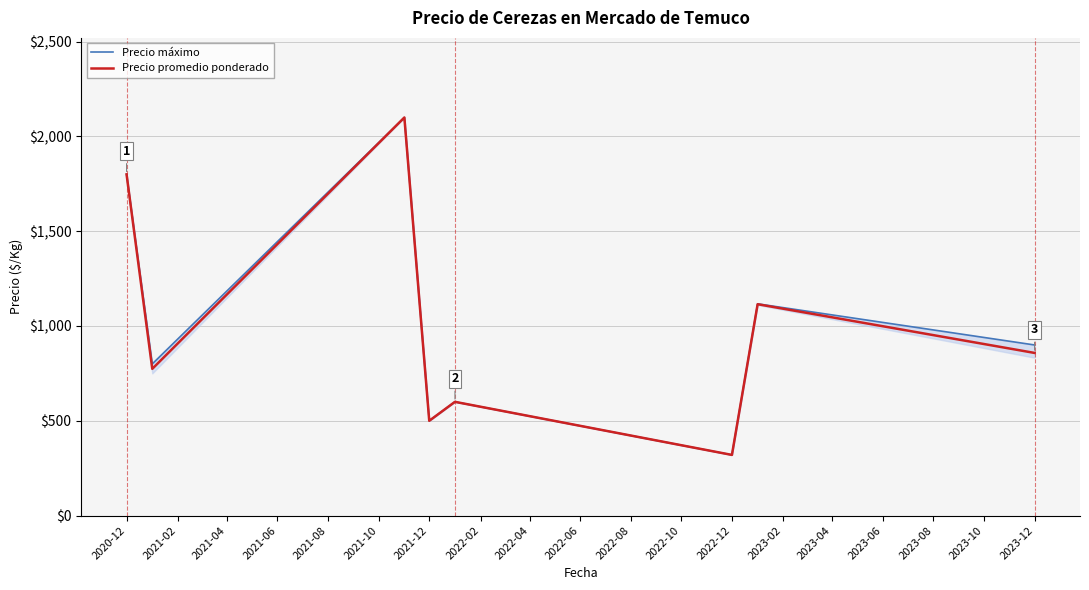

How many values in the Precio promedio ponderado series are below 858?

4